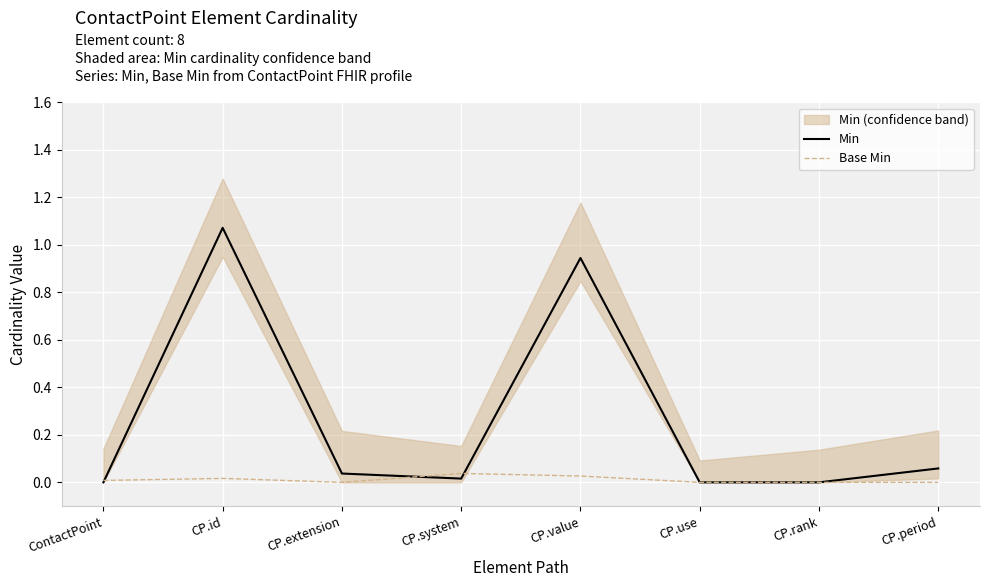

Which category has the lowest value in the Base Min series?

CP.extension